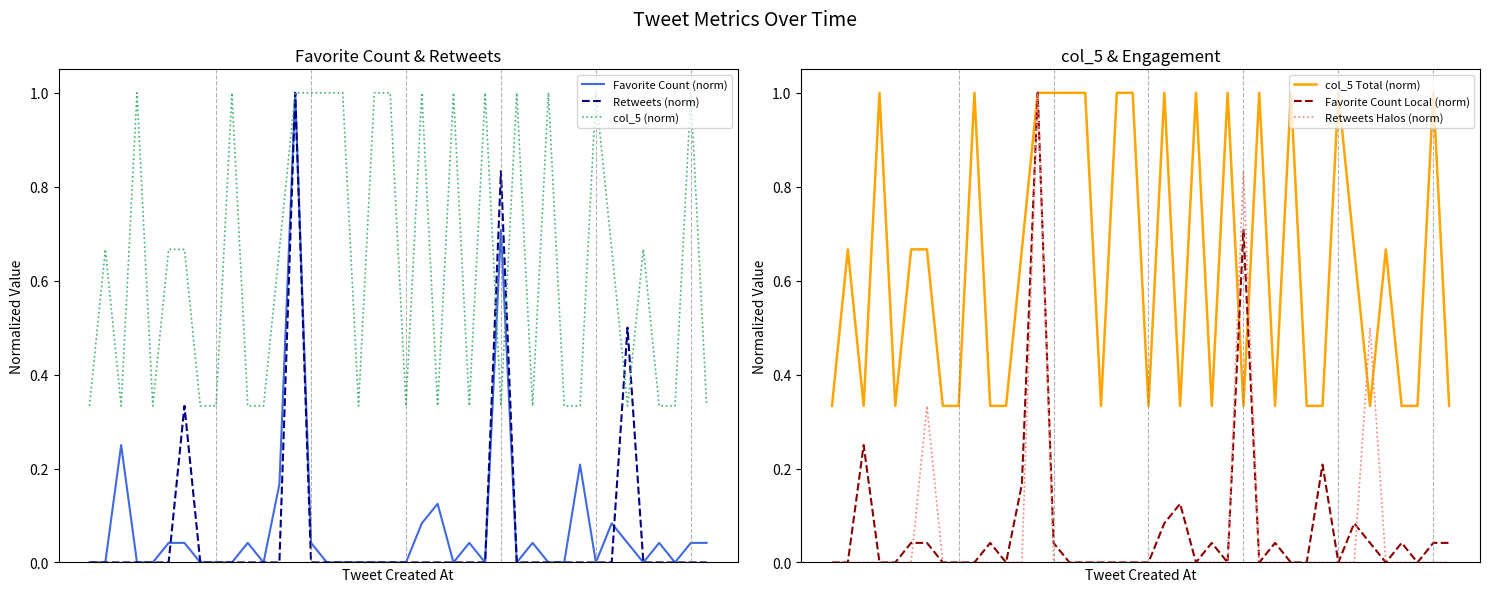

What is the highest value of the Retweets (norm) series?

1.0